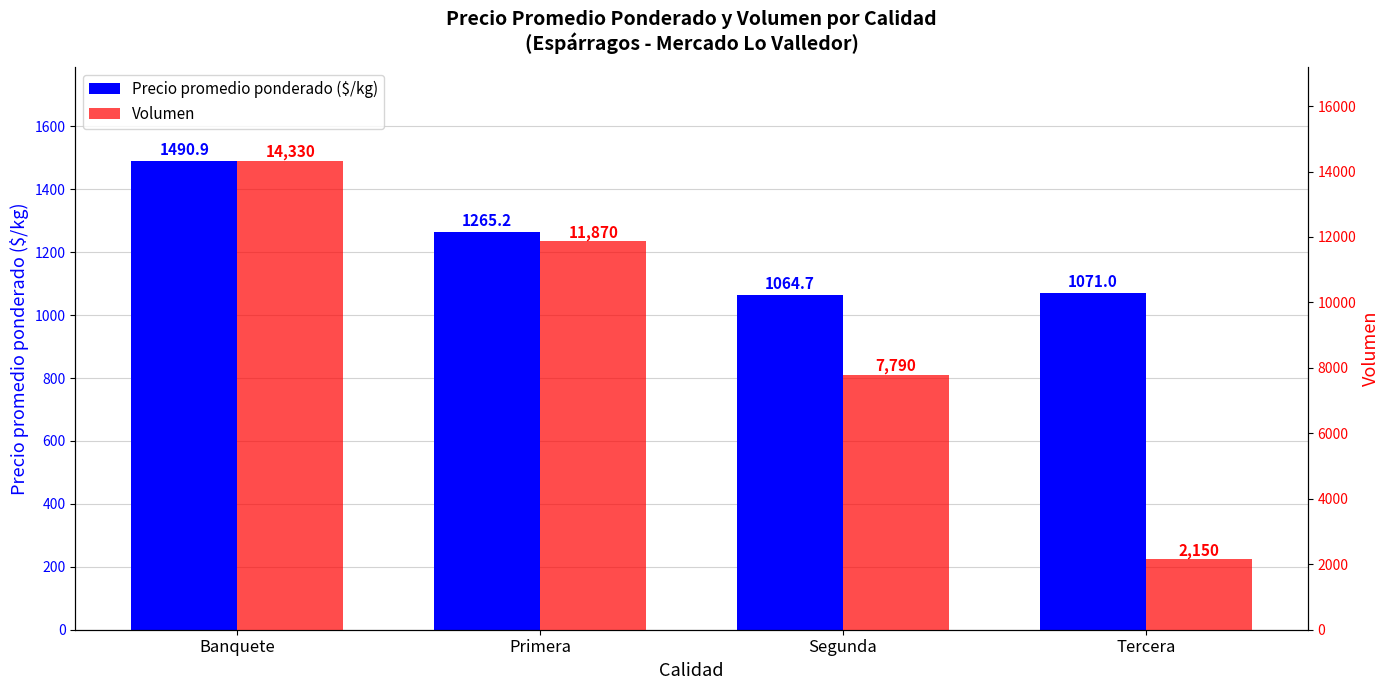

What position from the right is Segunda?

2